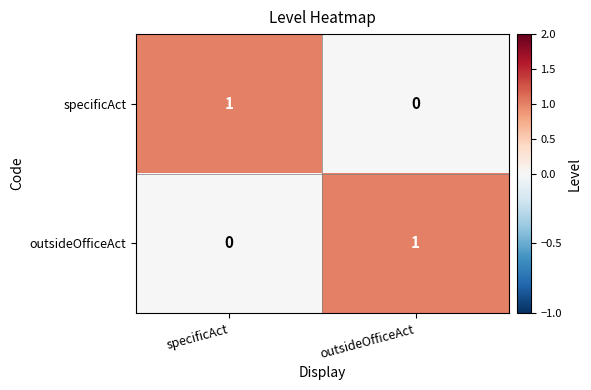

At outsideOfficeAct, list the series in order from largest to smallest.

outsideOfficeAct, specificAct